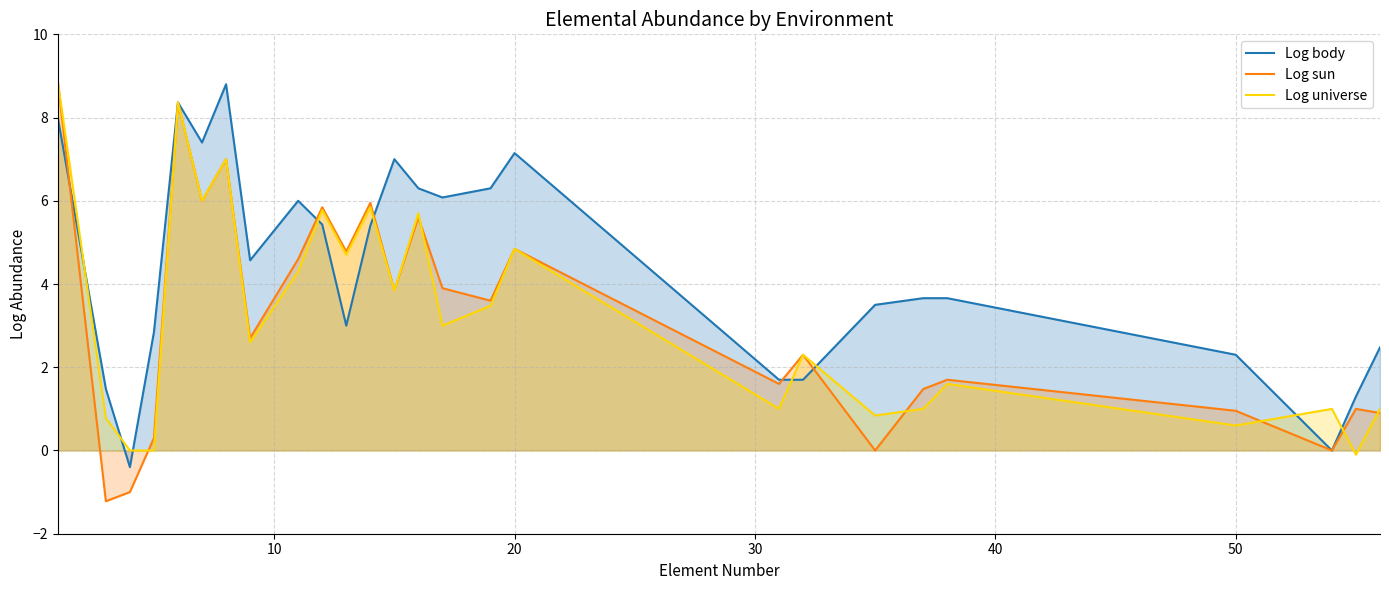

What is the minimum value for Log sun?

-1.2